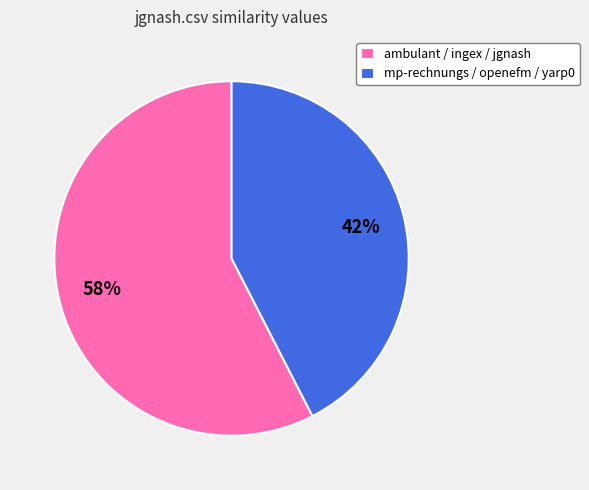

True or false: mp-rechnungs / openefm / yarp0 accounts for 42% of the total.

True